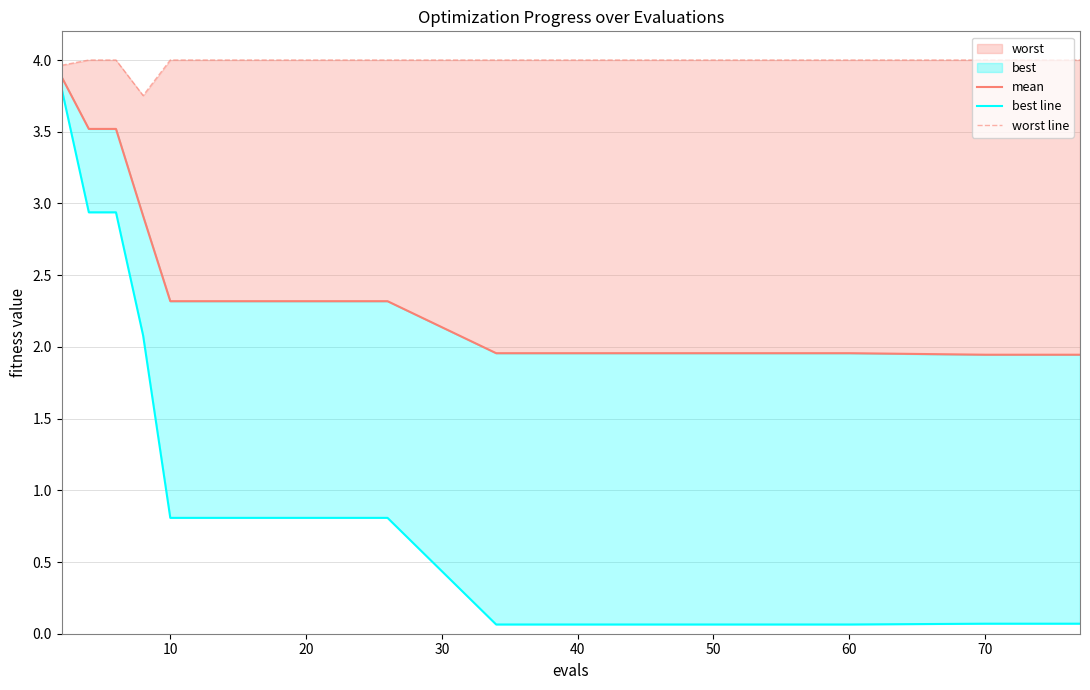

What is the sum of all mean values?

48.4